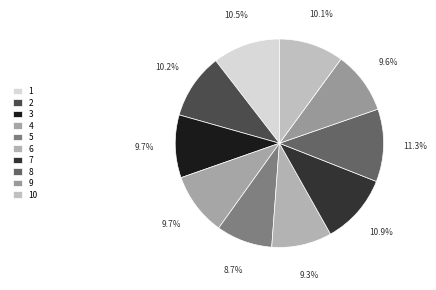

The 8 slice represents 26% of the pie. True or false?

False